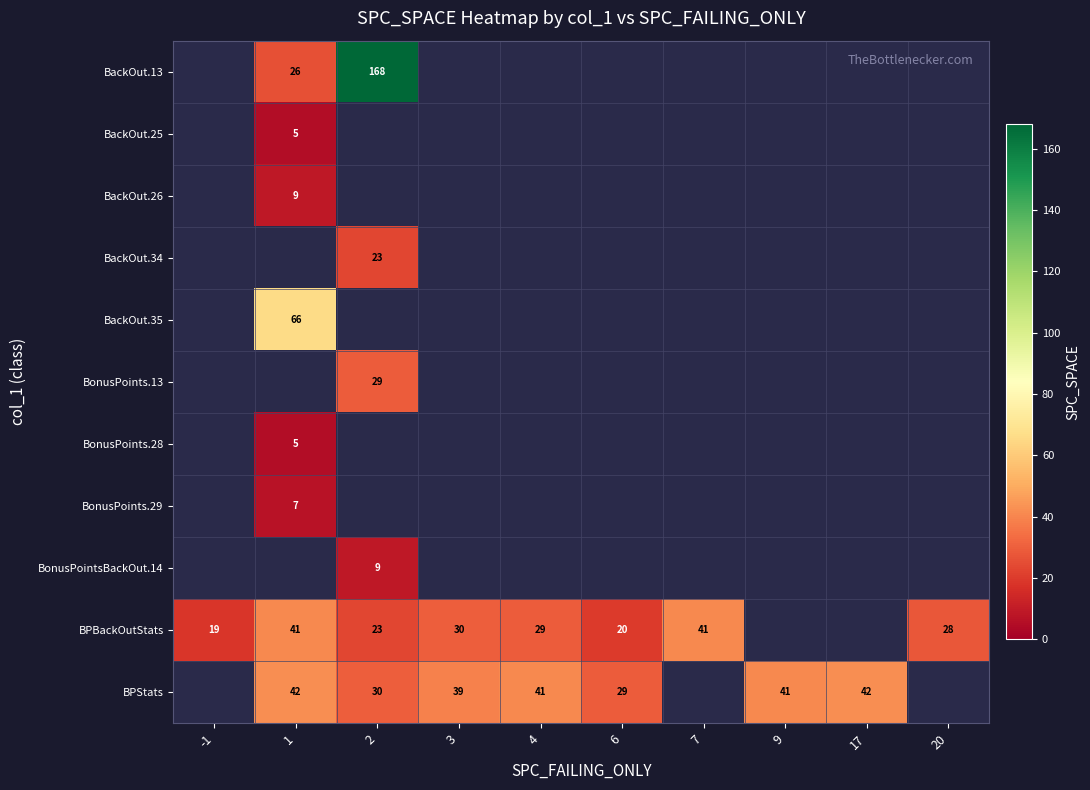

True or false: BonusPointsBackOut.14 has a value of 9 at 2.

True